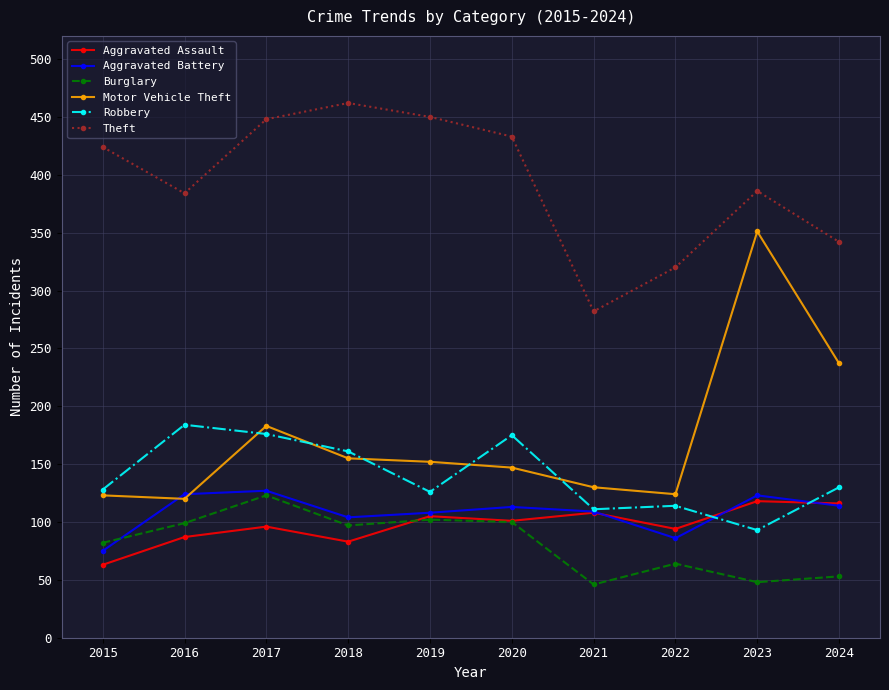

Between 2022 and 2023, which series saw the biggest shift?

Motor Vehicle Theft